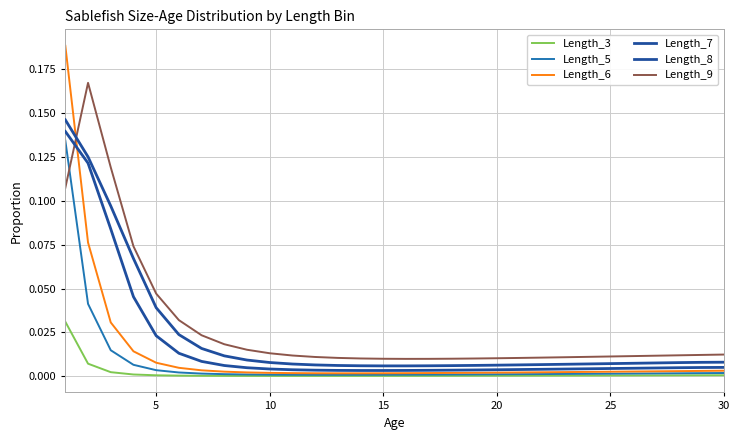

How many lines are shown in the chart?

6